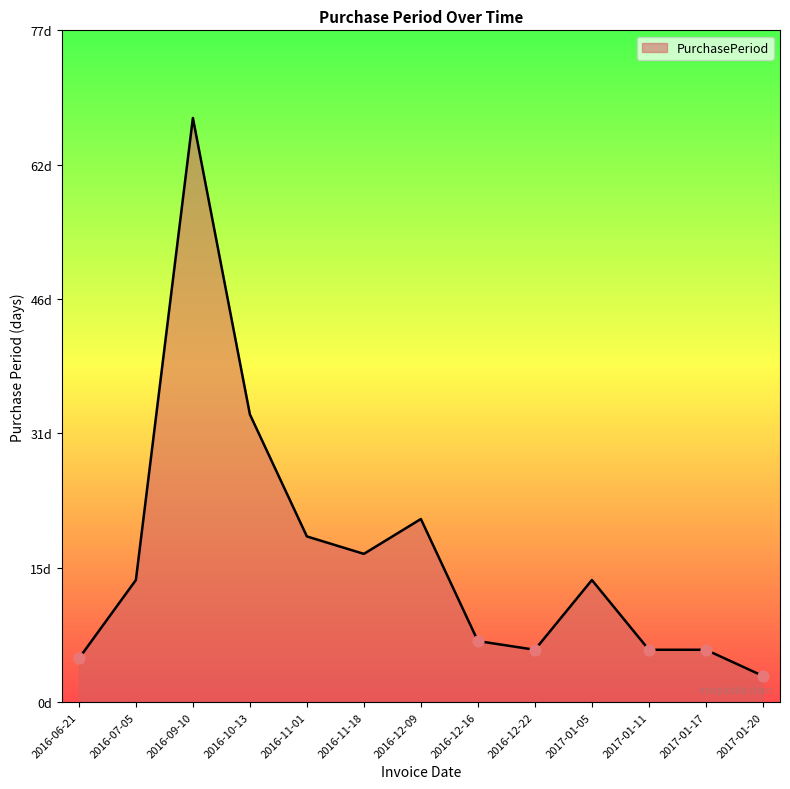

Between 2016-06-21 and 2017-01-11, which is larger?

2017-01-11